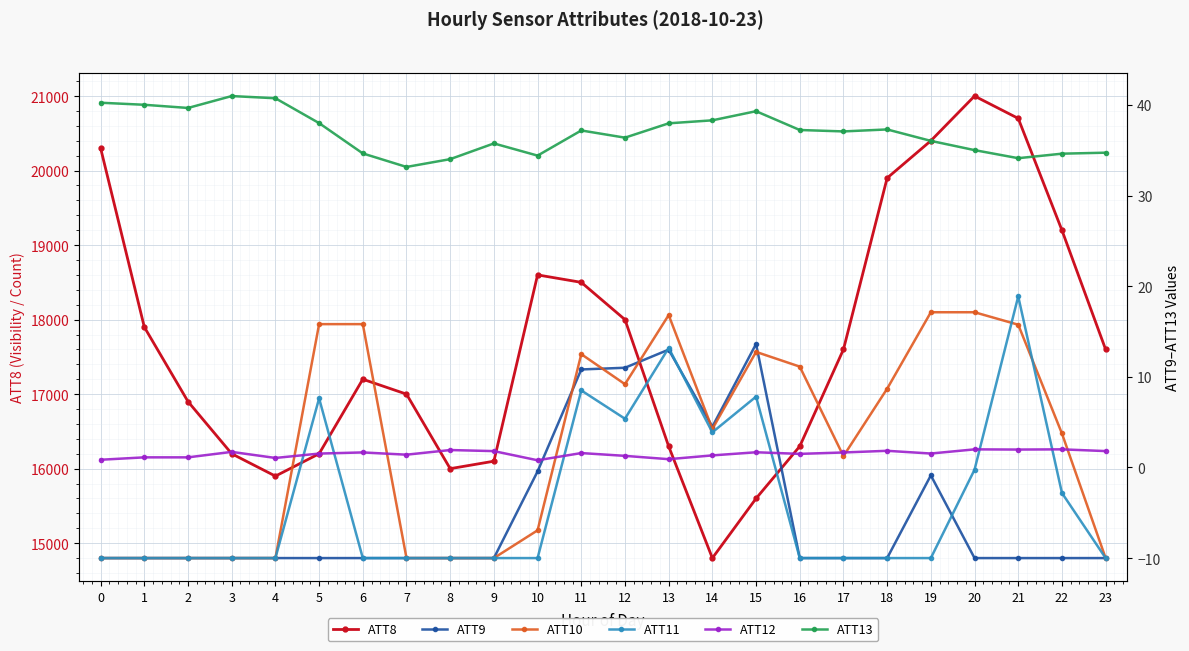

Which series changed the most between 10 and 14?

ATT8